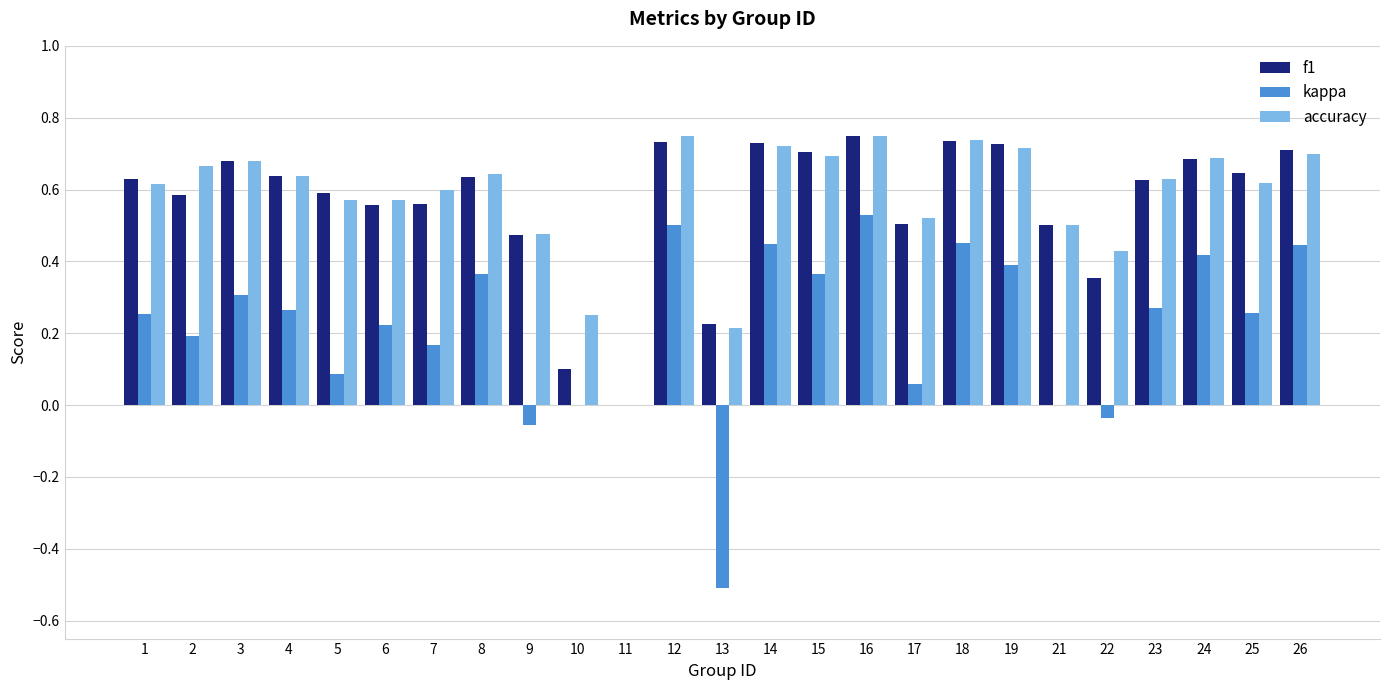

Which series has the largest range (max minus min)?

kappa